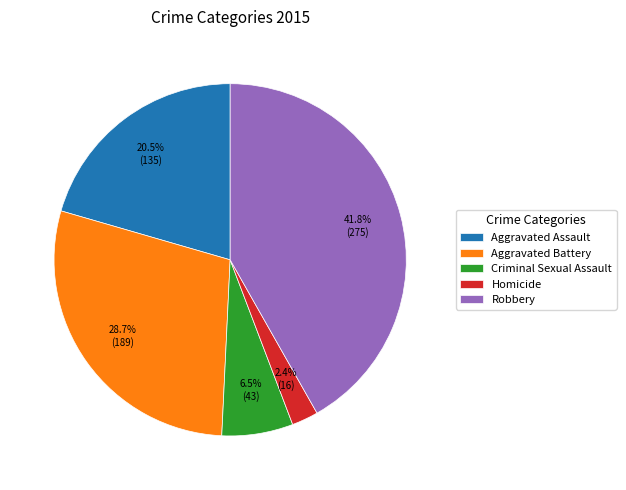

How many segments does this pie chart have?

5